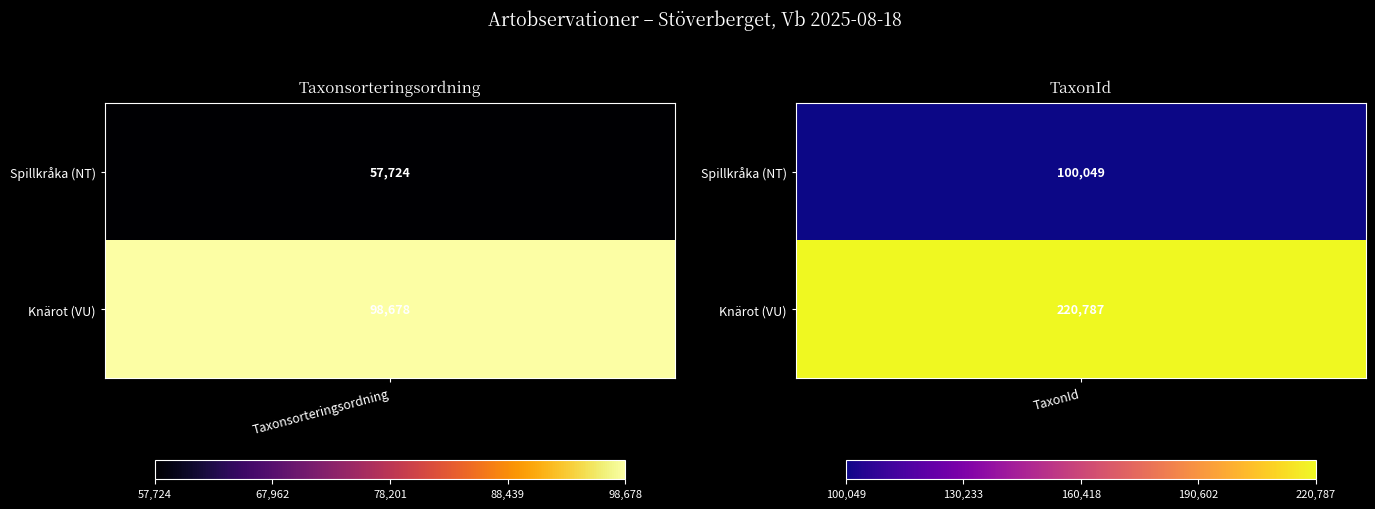

List the labels in order of Spillkråka value, largest first.

1, 0